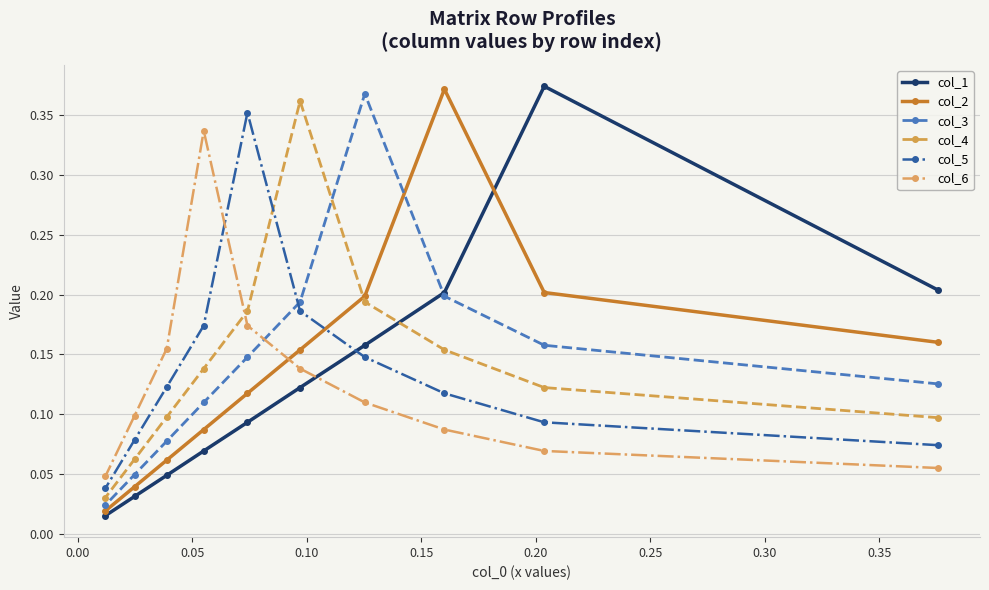

At how many categories does at least one series exceed 0?

10